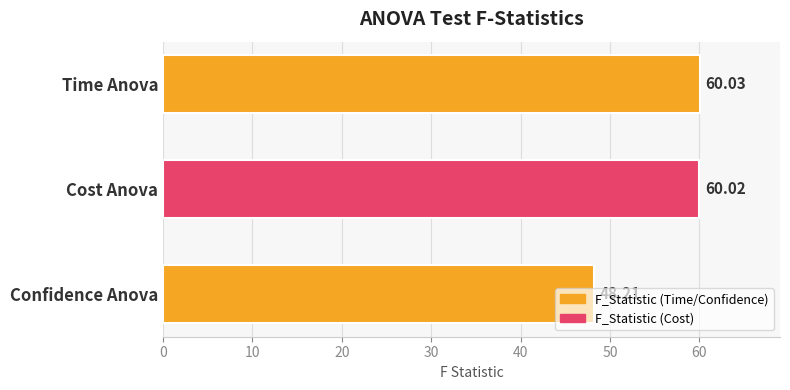

How many values are below 60?

1